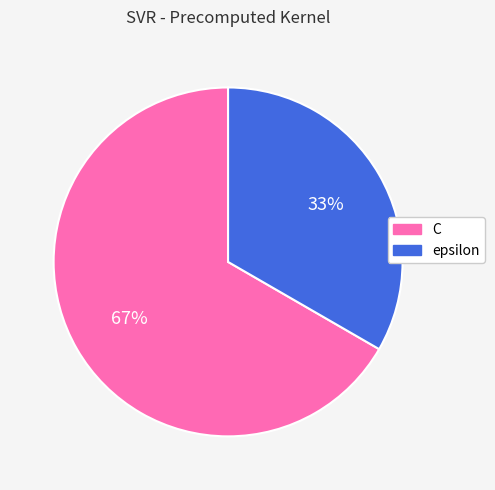

Approximately how many times larger is the value at C compared to epsilon?

2.0